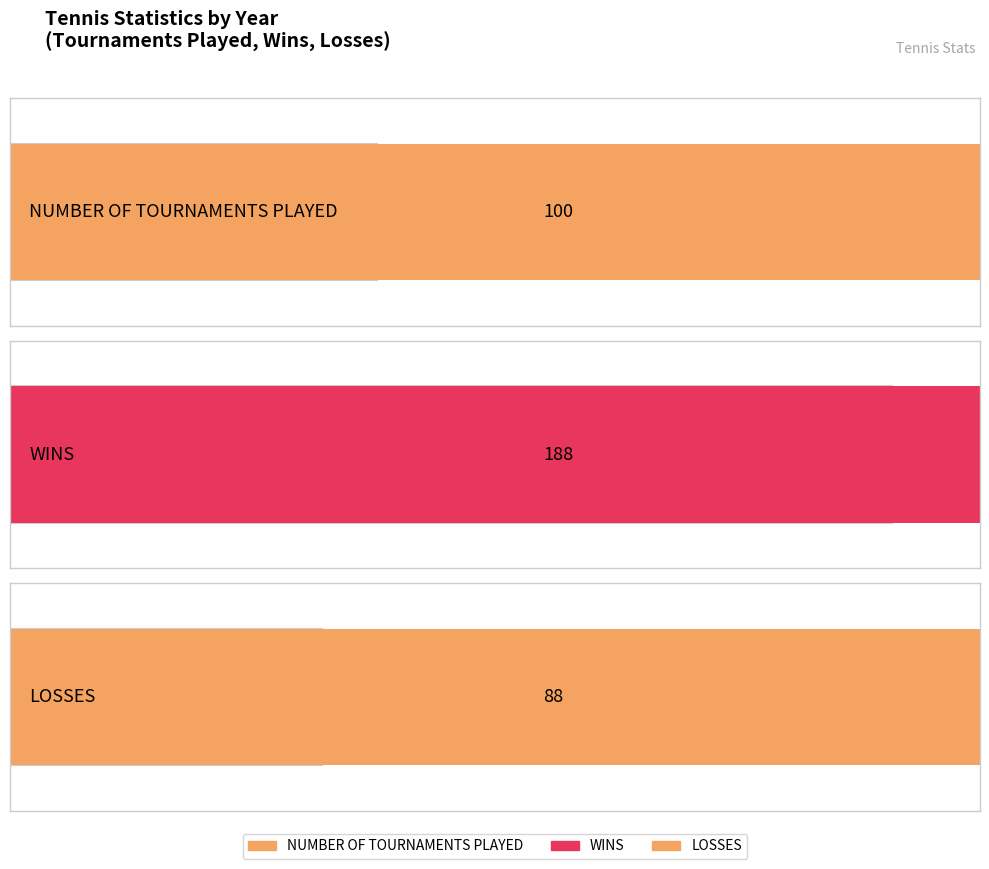

Reading left to right, what are all the values shown in this chart?

NUMBER OF TOURNAMENTS PLAYED: 2015=3	2016=7	2017=19	2018=20	2019=12	2020=0	2021=13	2022=12	2023=14
WINS: 2015=4	2016=15	2017=27	2018=43	2019=48	2020=0	2021=17	2022=19	2023=15
LOSSES: 2015=3	2016=6	2017=17	2018=17	2019=7	2020=0	2021=12	2022=12	2023=14